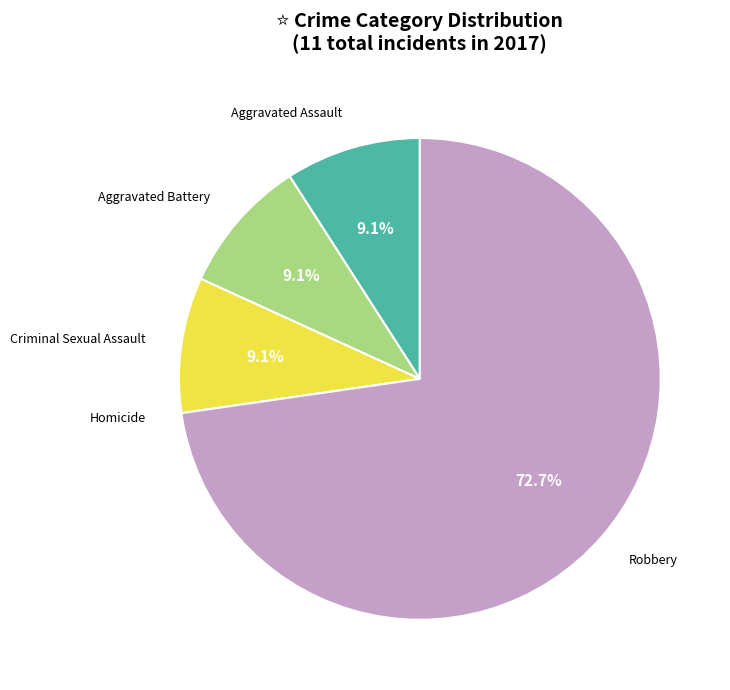

Between Robbery and Criminal Sexual Assault, which is larger?

Robbery